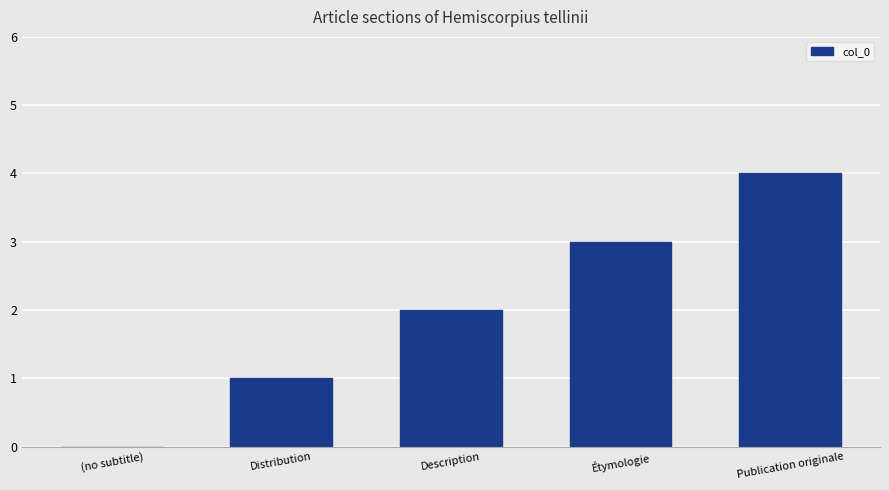

What is the average value?

2